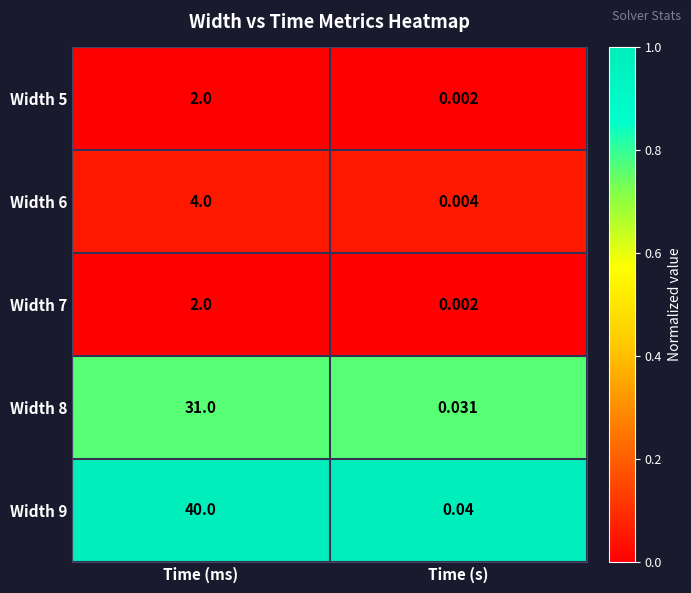

List the labels in order of Width 9 value, largest first.

Time (ms), Time (s)